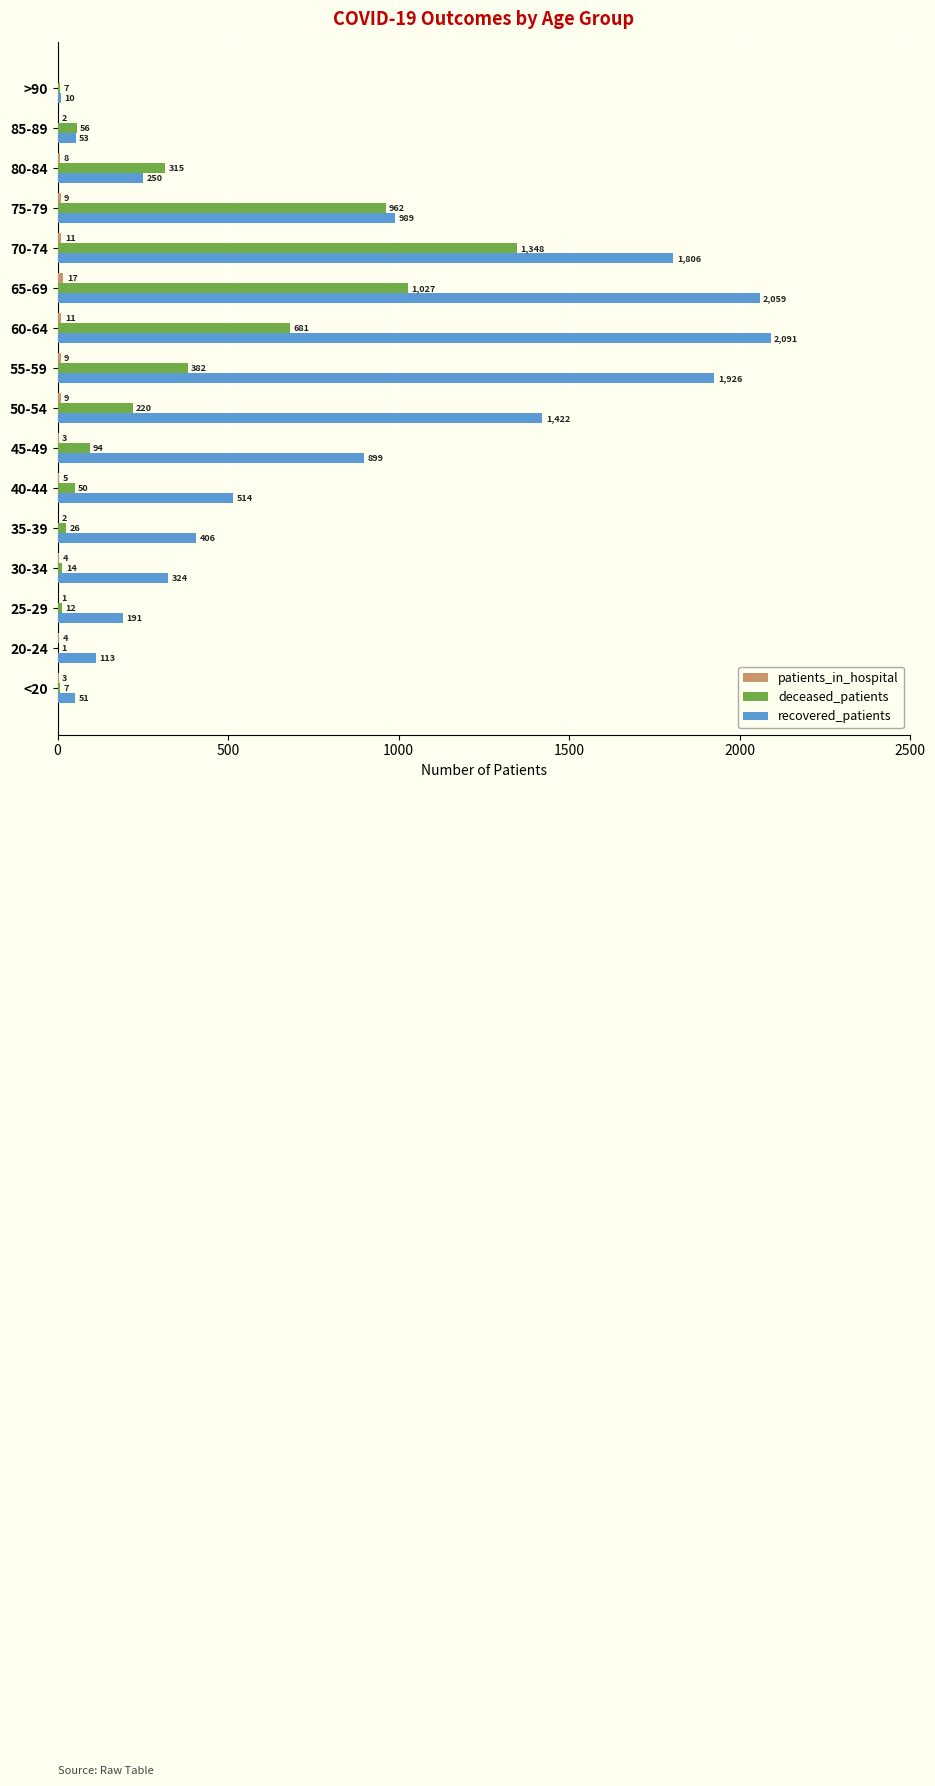

What is the average value of the recovered_patients series?

819